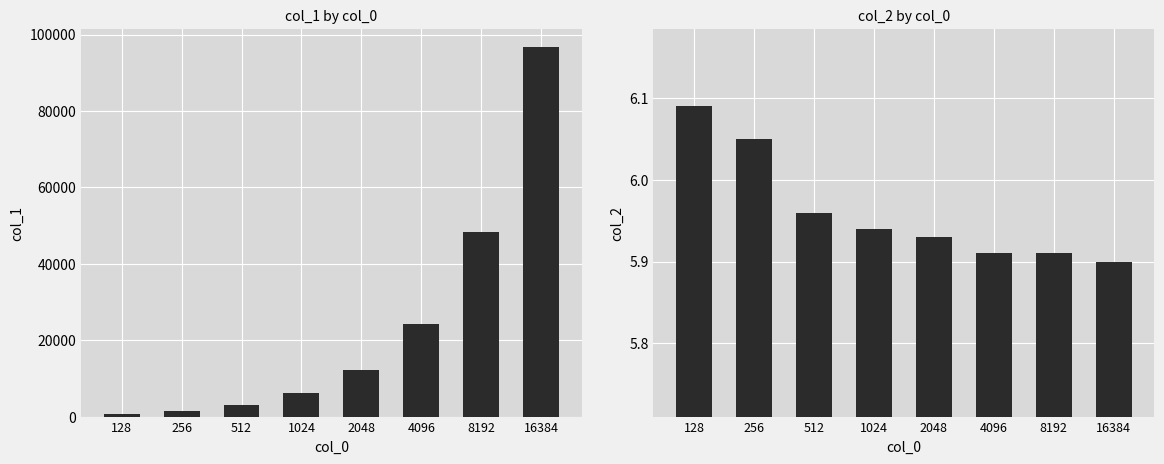

True or false: col_1 has a value of 6078.0 at 1024.

True